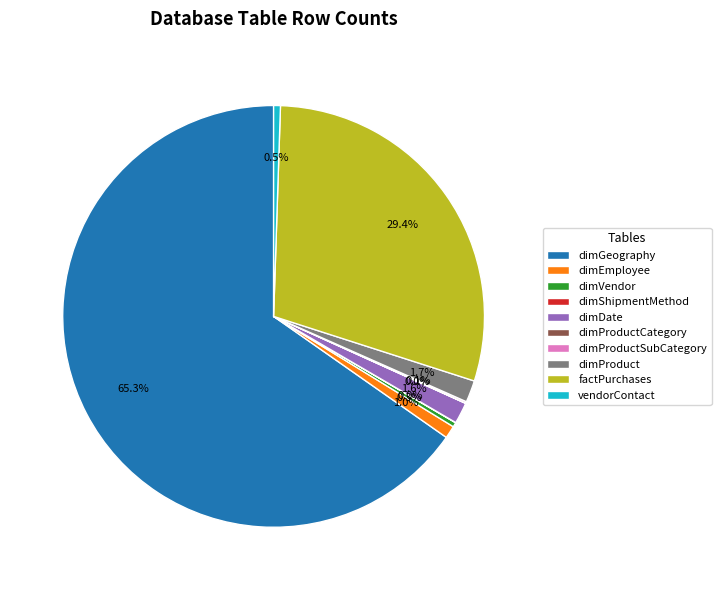

Which has a higher value, dimEmployee or dimGeography?

dimGeography